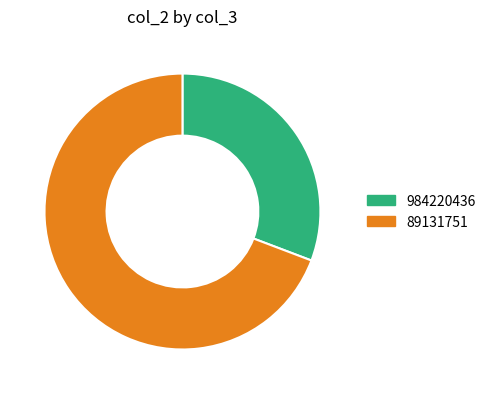

What is the ratio of the value at 89131751 to the value at 984220436?

2.2